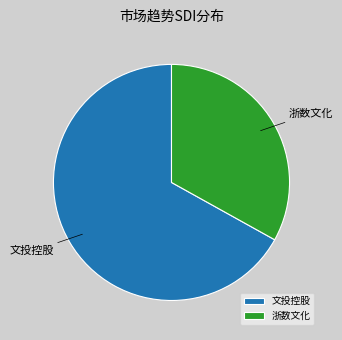

Count the number of slices in the pie.

2